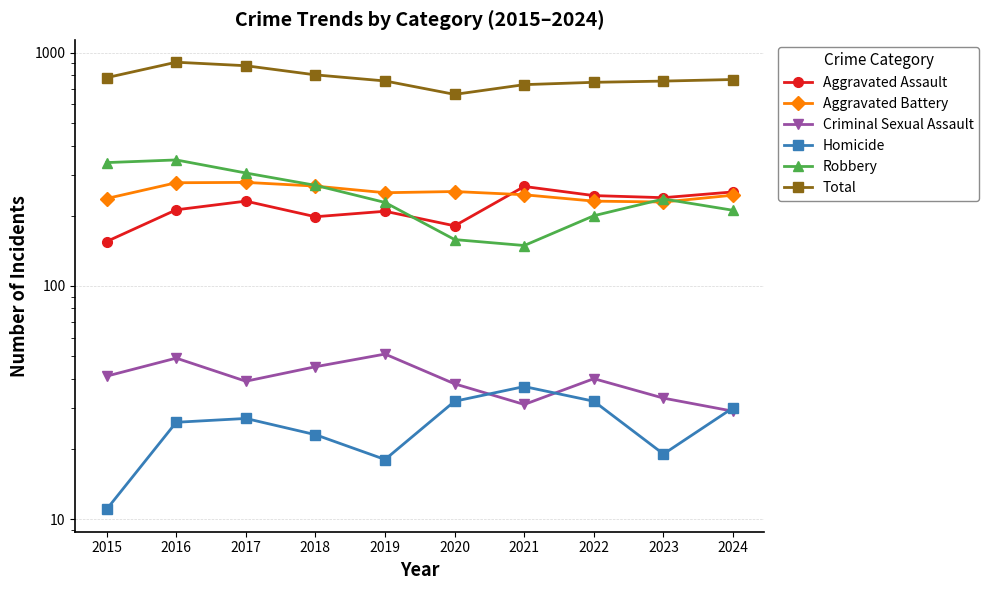

What is the sum of all Robbery values?

2442